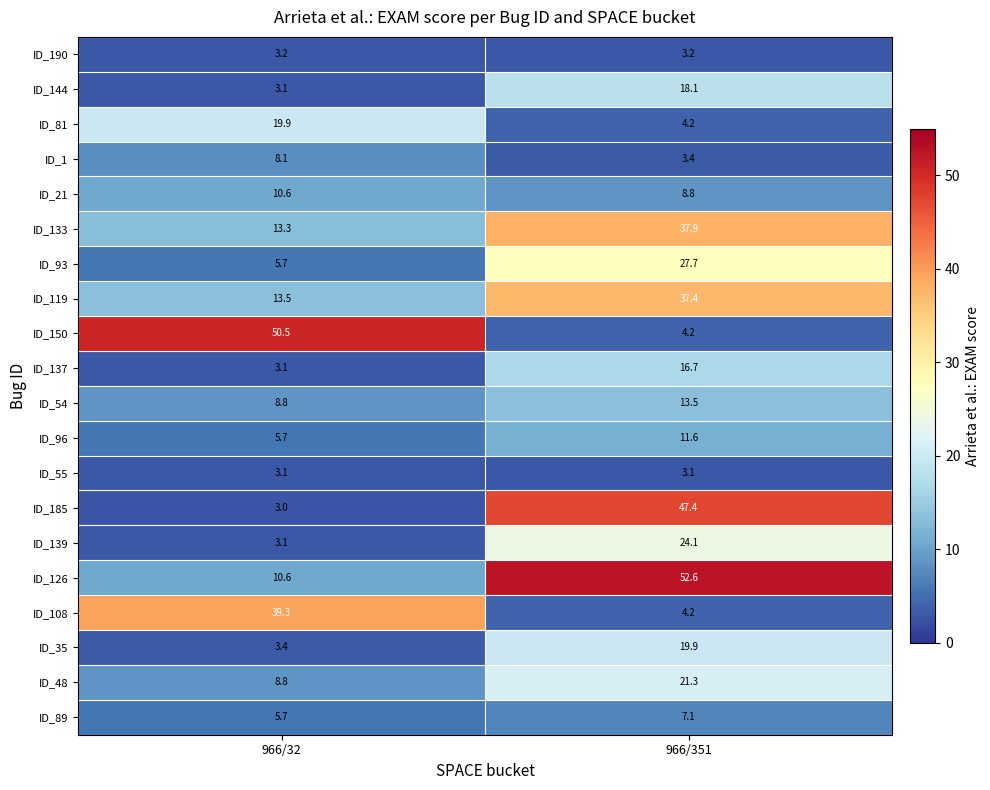

Where does the ID_35 series first go above 19?

966/351